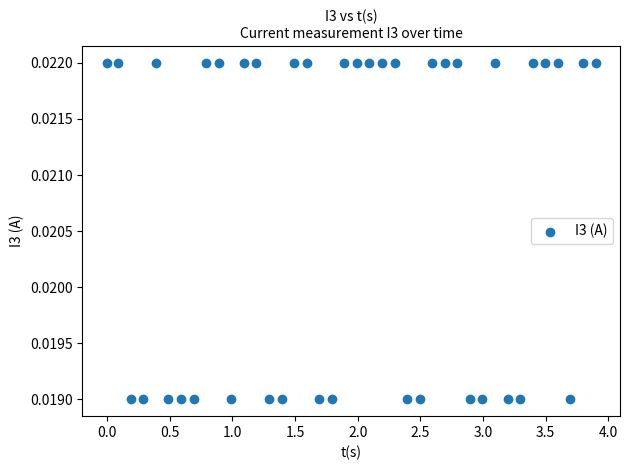

What is the range of X values (max minus min)?

3.9